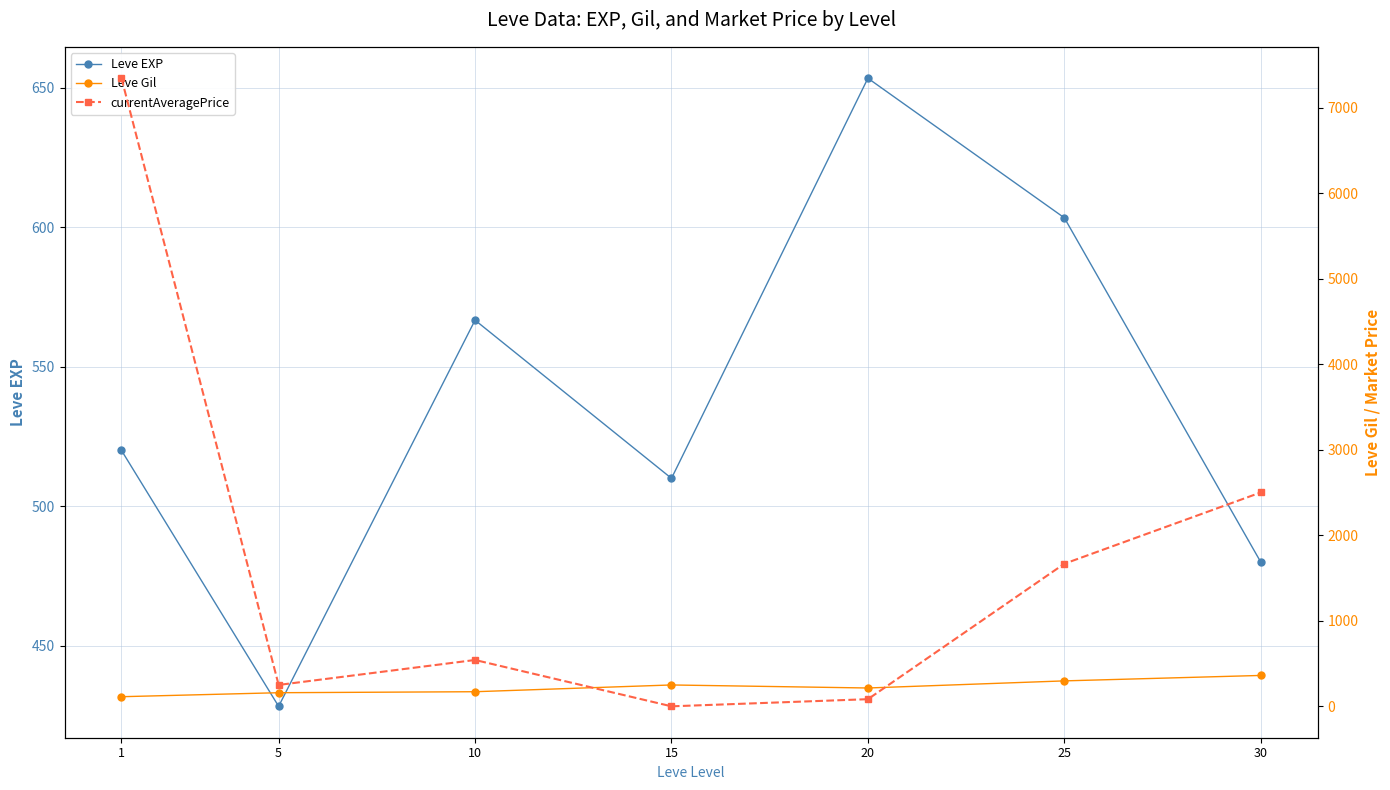

Reading left to right, list all the values displayed in this chart.

Leve EXP: 520.0	428.3	566.7	510.0	653.3	603.3	480.0
Leve Gil: 112.3	159.0	170.7	249.7	214.2	297.3	361.0
currentAveragePrice: 7342.5	250.0	541.7	0.0	83.3	1666.7	2500.0